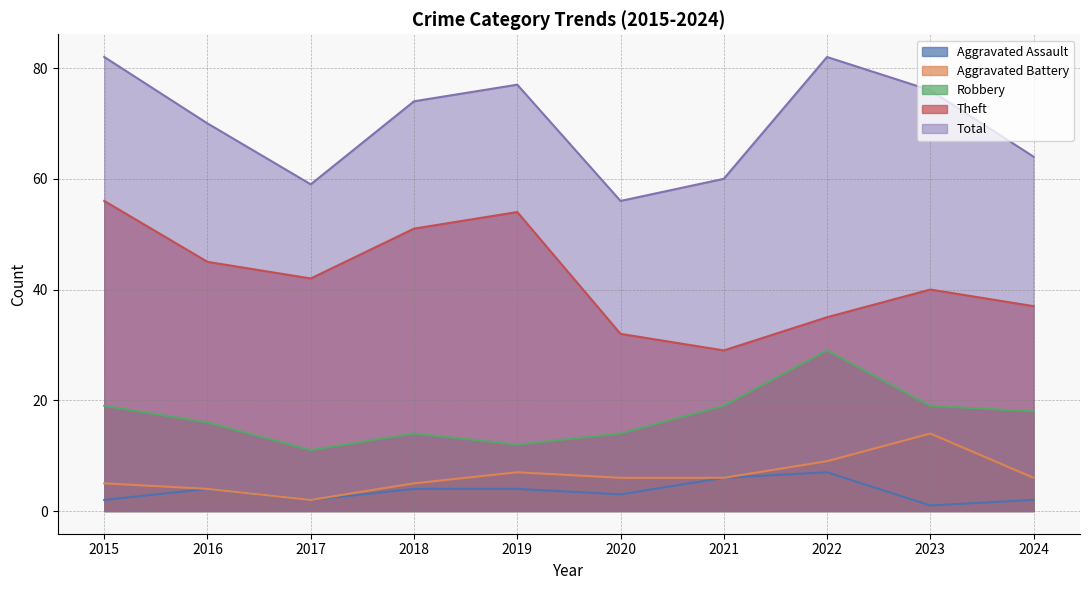

Reading left to right, transcribe all the data shown in this chart.

Aggravated Assault: 2015=2	2016=4	2017=2	2018=4	2019=4	2020=3	2021=6	2022=7	2023=1	2024=2
Aggravated Battery: 2015=5	2016=4	2017=2	2018=5	2019=7	2020=6	2021=6	2022=9	2023=14	2024=6
Robbery: 2015=19	2016=16	2017=11	2018=14	2019=12	2020=14	2021=19	2022=29	2023=19	2024=18
Theft: 2015=56	2016=45	2017=42	2018=51	2019=54	2020=32	2021=29	2022=35	2023=40	2024=37
Total: 2015=82	2016=70	2017=59	2018=74	2019=77	2020=56	2021=60	2022=82	2023=76	2024=64